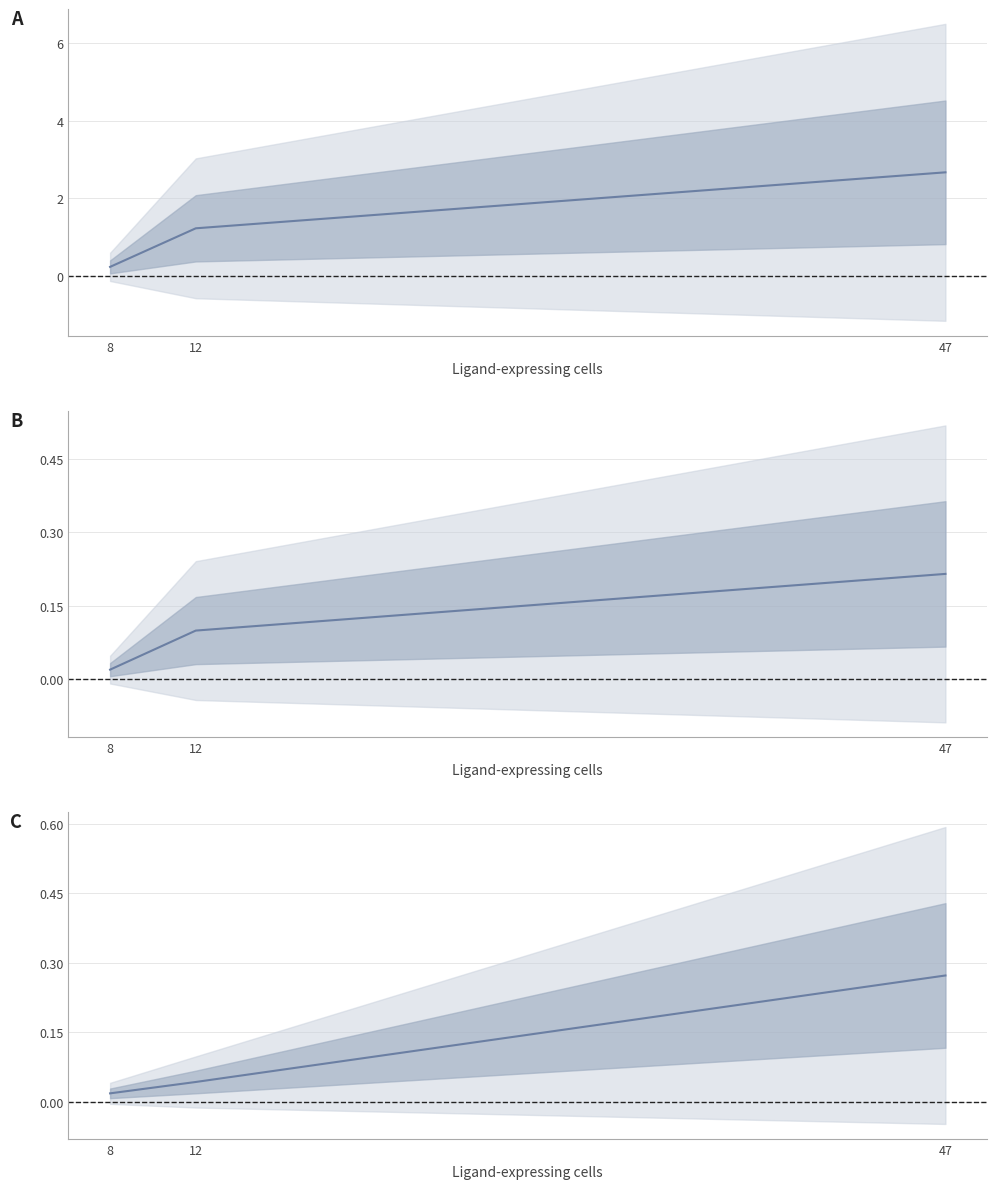

Is it true that A equals 2.7 at 47?

True